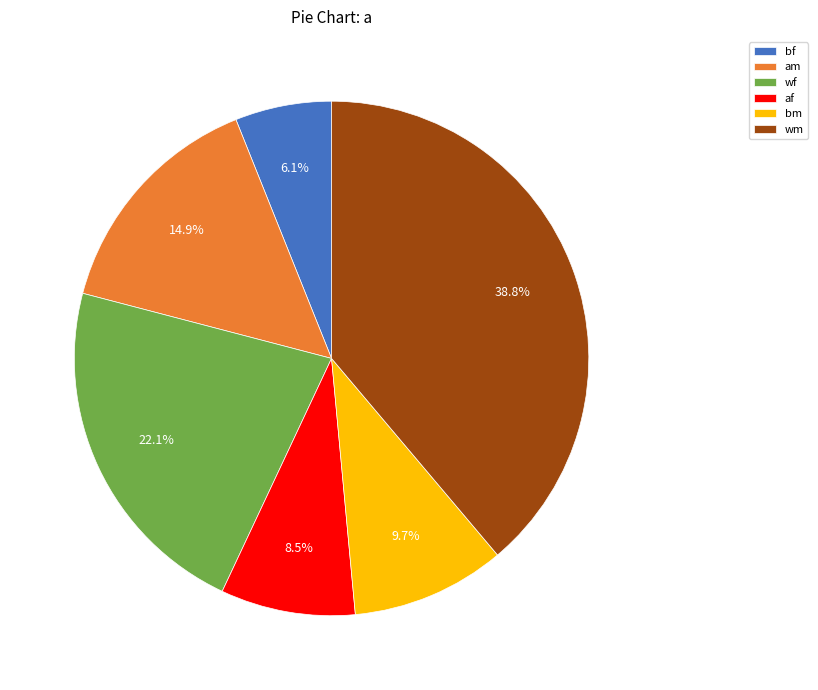

To the nearest percent, what is the combined percentage of wm and bf?

45%